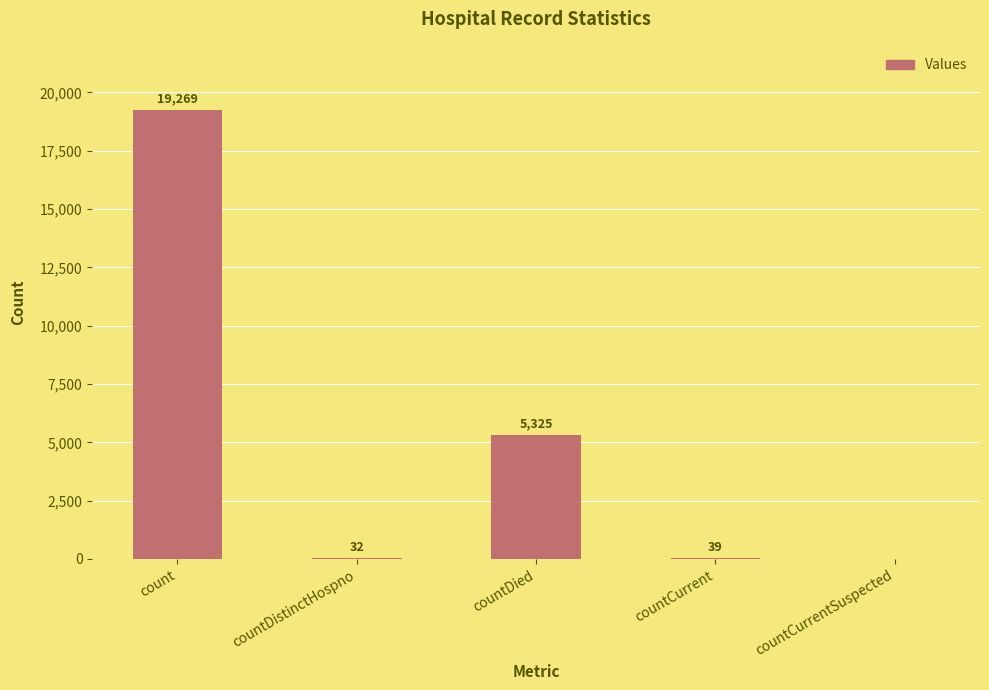

What is the greatest value displayed?

19269